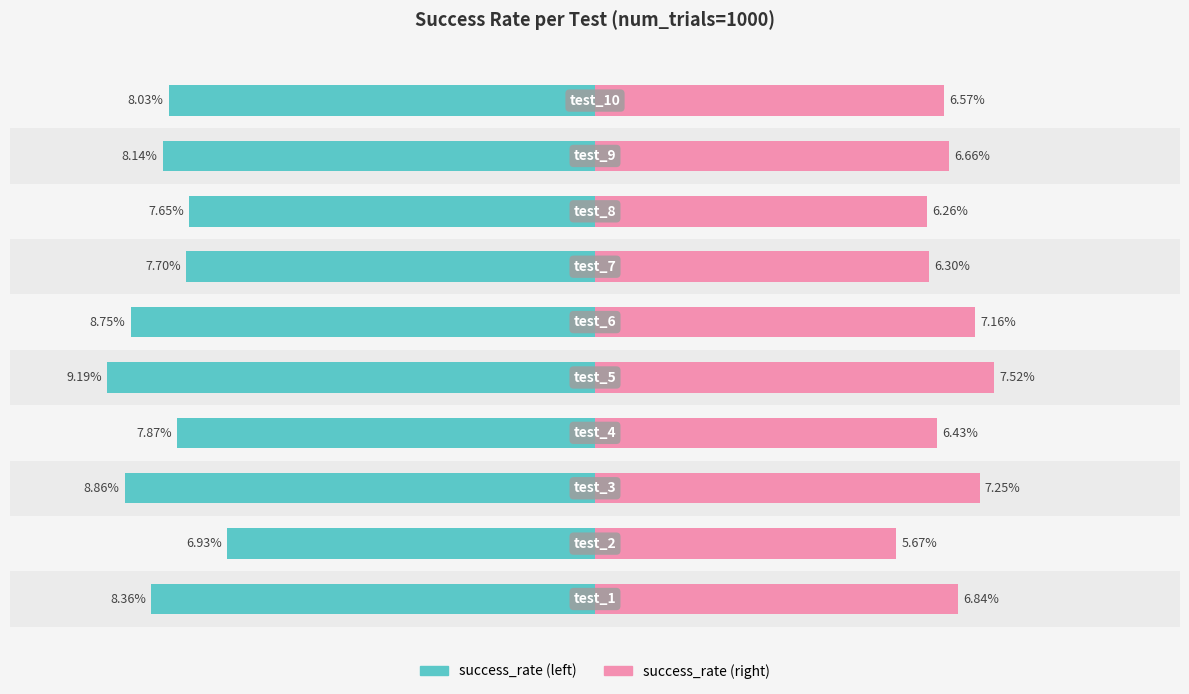

Where is Left (success_rate scaled) nearest to the value 0?

1